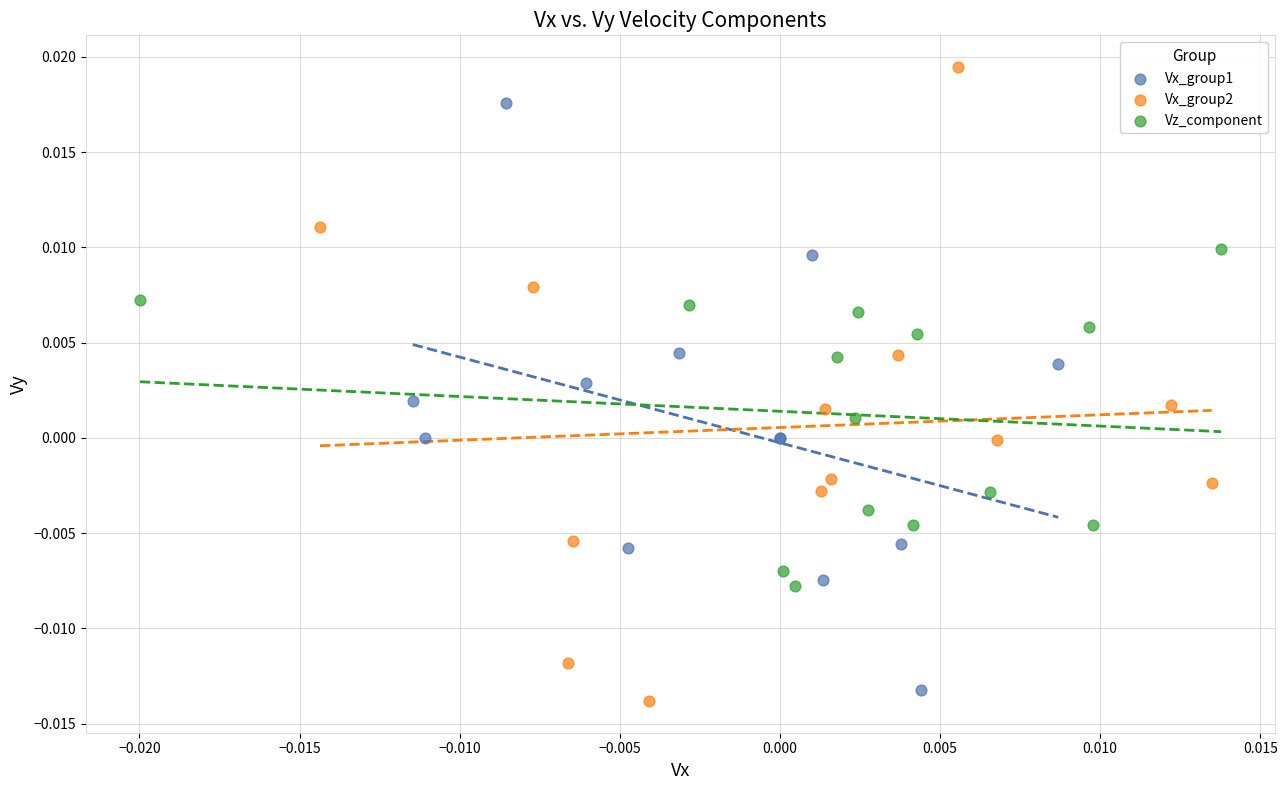

Which series reaches the maximum Y coordinate?

Vx_group2